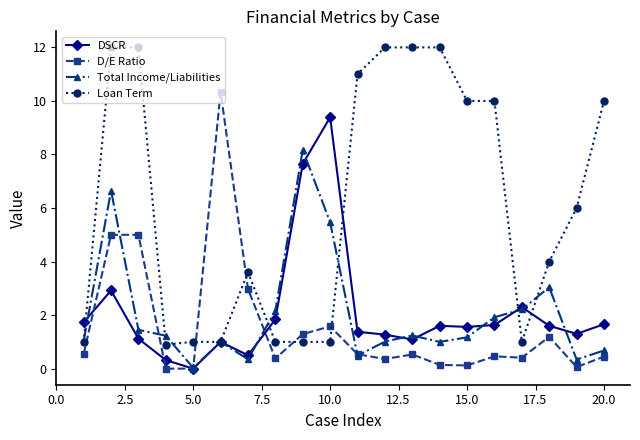

Rank the series by their maximum value, from highest to lowest.

Loan Term, D/E Ratio, DSCR, Total Income/Liabilities